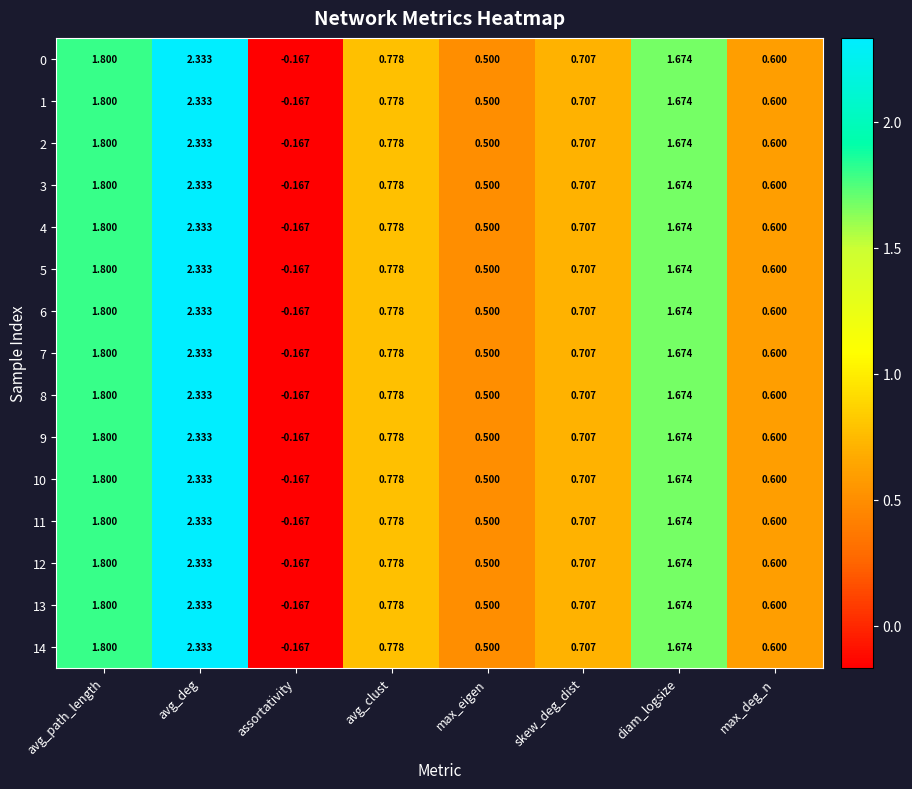

At which label does 8 first exceed 0?

avg_path_length